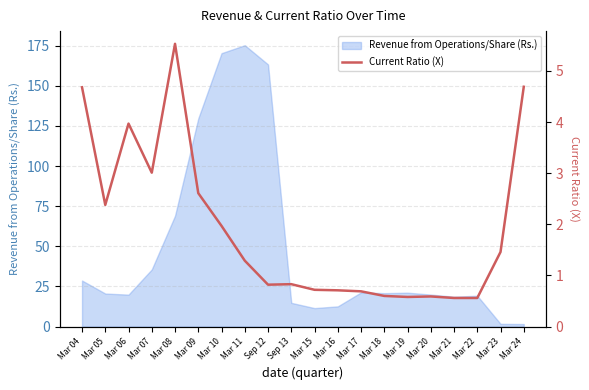

Which label corresponds to the smallest value in the chart?

Mar 21